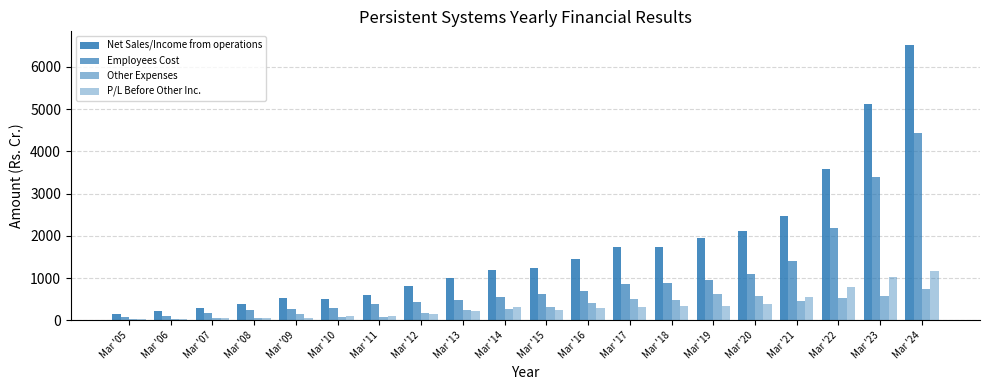

Reading left to right, what are all the values shown in this chart?

Net Sales/Income from operations: Mar '05=142.0	Mar '06=208.9	Mar '07=297.1	Mar '08=382.9	Mar '09=519.7	Mar '10=504.4	Mar '11=610.1	Mar '12=810.4	Mar '13=996.8	Mar '14=1184.1	Mar '15=1242.5	Mar '16=1447.1	Mar '17=1733.0	Mar '18=1732.8	Mar '19=1959.9	Mar '20=2108.1	Mar '21=2479.6	Mar '22=3575.5	Mar '23=5117.6	Mar '24=6514.2
Employees Cost: Mar '05=71.3	Mar '06=112.3	Mar '07=161.4	Mar '08=235.4	Mar '09=279.6	Mar '10=291.3	Mar '11=382.5	Mar '12=429.9	Mar '13=477.9	Mar '14=558.2	Mar '15=633.3	Mar '16=697.8	Mar '17=868.3	Mar '18=874.1	Mar '19=949.1	Mar '20=1102.9	Mar '21=1409.3	Mar '22=2188.3	Mar '23=3393.5	Mar '24=4433.3
Other Expenses: Mar '05=27.0	Mar '06=39.3	Mar '07=50.2	Mar '08=54.5	Mar '09=156.4	Mar '10=68.2	Mar '11=80.0	Mar '12=166.3	Mar '13=250.4	Mar '14=262.6	Mar '15=306.5	Mar '16=405.4	Mar '17=494.5	Mar '18=477.3	Mar '19=630.2	Mar '20=572.2	Mar '21=459.4	Mar '22=517.0	Mar '23=570.4	Mar '24=749.5
P/L Before Other Inc.: Mar '05=32.9	Mar '06=38.7	Mar '07=55.7	Mar '08=63.9	Mar '09=54.2	Mar '10=112.4	Mar '11=108.0	Mar '12=157.7	Mar '13=208.8	Mar '14=304.9	Mar '15=253.5	Mar '16=285.3	Mar '17=309.2	Mar '18=327.6	Mar '19=334.6	Mar '20=377.4	Mar '21=554.2	Mar '22=786.5	Mar '23=1019.1	Mar '24=1169.0